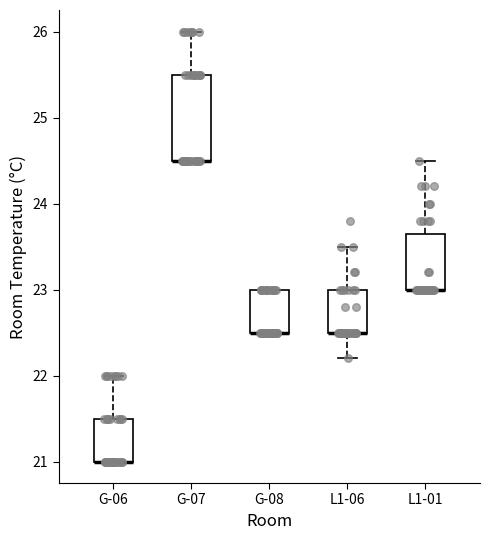

Reading left to right, read every box against the y-axis: the position of its median line, the range the box covers, and the ends of its whiskers. The values are not printed on the chart, so give them approximately, as read against the axis.

G-06: median 21.0 (drawn on the box's lower edge), box 21.0 to 21.5, whiskers 21.0 to 22.0
G-07: median 24.5 (drawn on the box's lower edge), box 24.5 to 25.5, whiskers 24.5 to 26.0
G-08: median 22.5 (drawn on the box's lower edge), box 22.5 to 23.0, whiskers 22.5 to 23.0
L1-06: median 22.5 (drawn on the box's lower edge), box 22.5 to 23.0, whiskers 22.2 to 23.5
L1-01: median 23.0 (drawn on the box's lower edge), box 23.0 to 23.7, whiskers 23.0 to 24.5